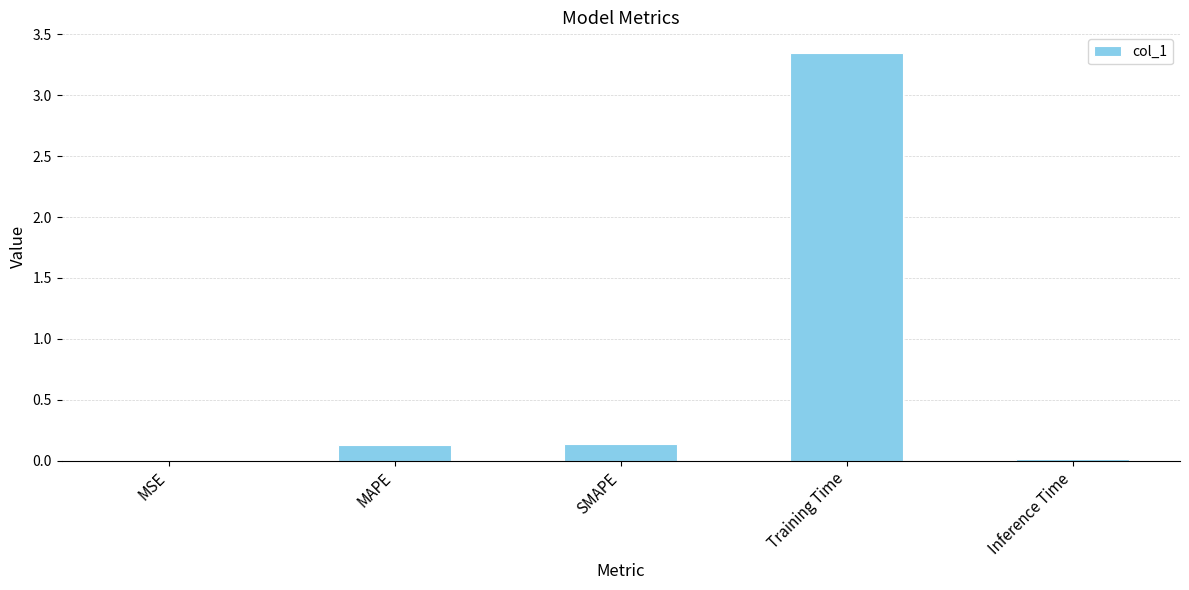

At which category does the chart reach its peak across all series?

Training Time